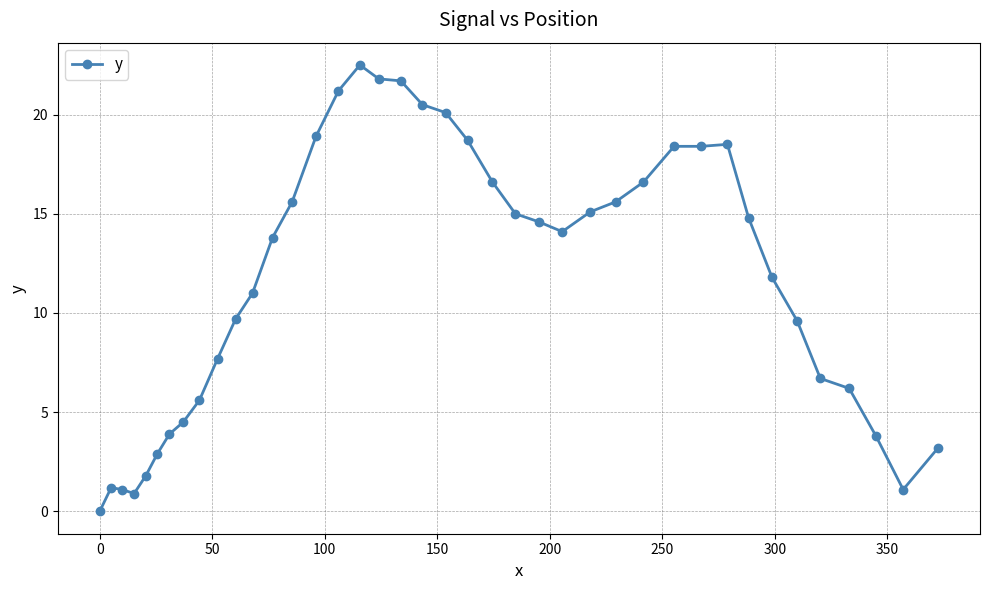

Does the chart display data point markers on the line(s)?

Yes